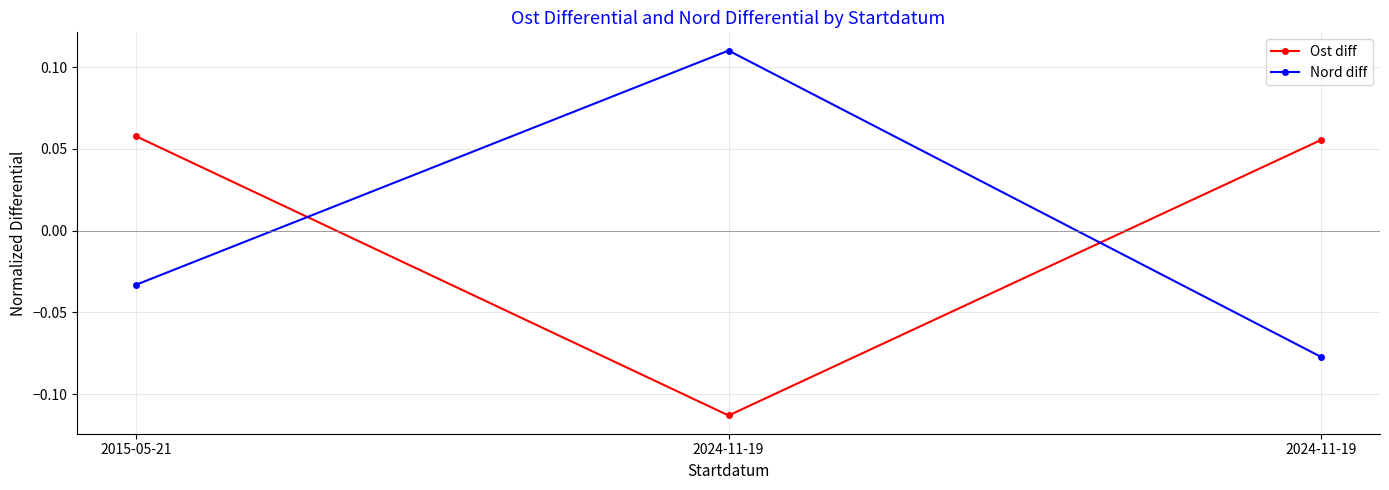

How many lines are shown in the chart?

2